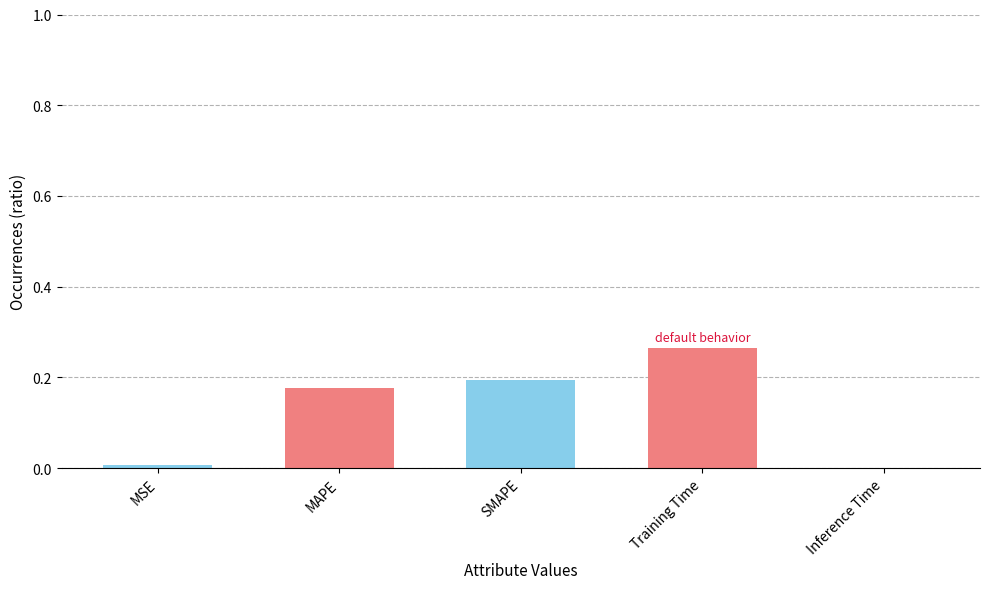

Between MSE and Training Time, which is larger?

Training Time